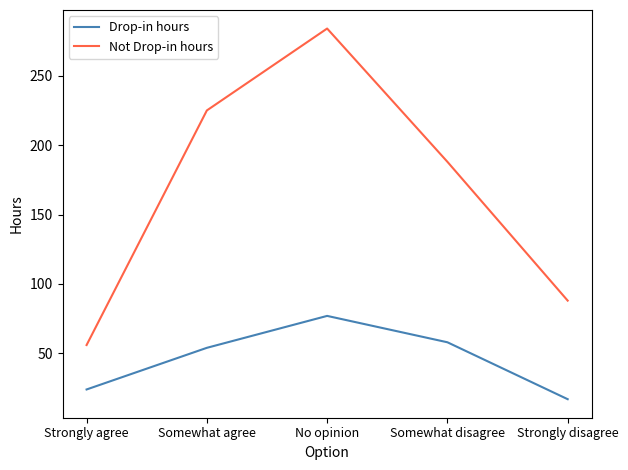

At Somewhat disagree, list the series in order from smallest to largest.

Drop-in hours, Not Drop-in hours